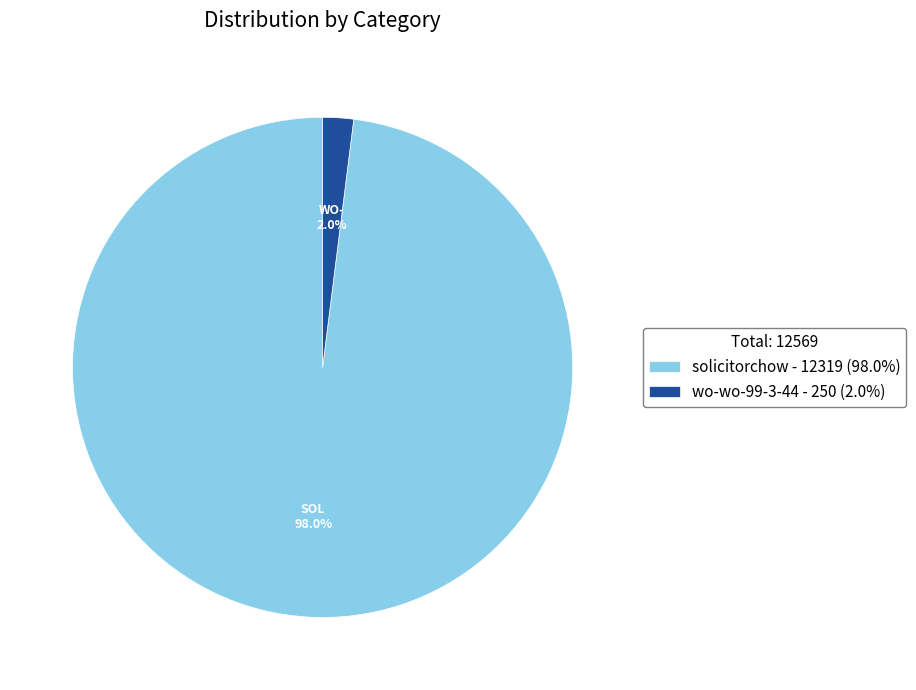

Rank the categories by value from highest to lowest.

solicitorchow, wo-wo-99-3-44